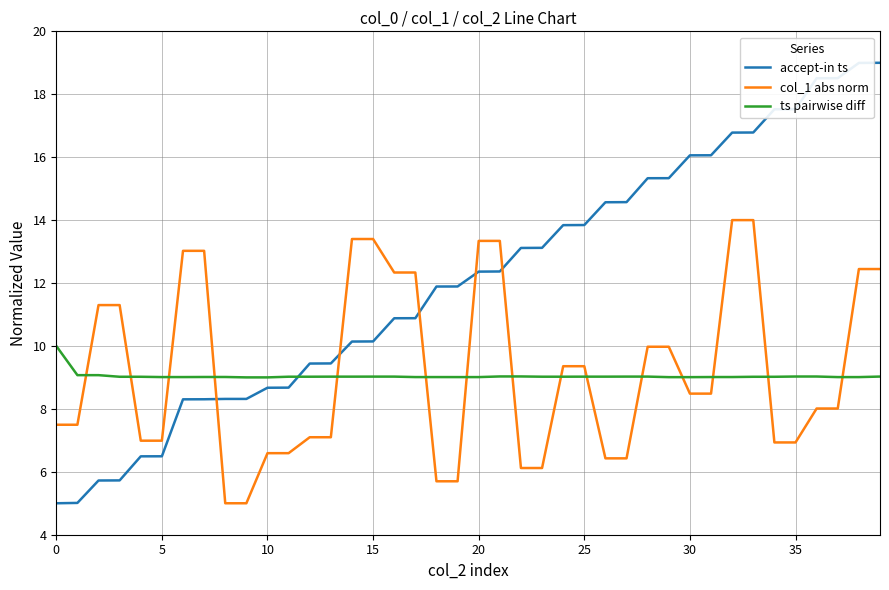

What is the difference between the maximum and minimum values in the ts pairwise diff series?

1.0